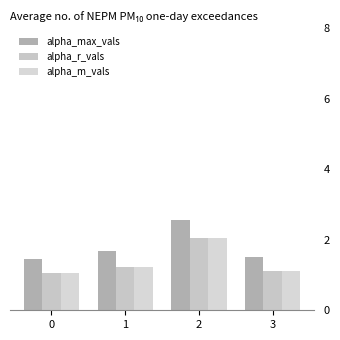

Which series has the largest range (max minus min)?

alpha_max_vals